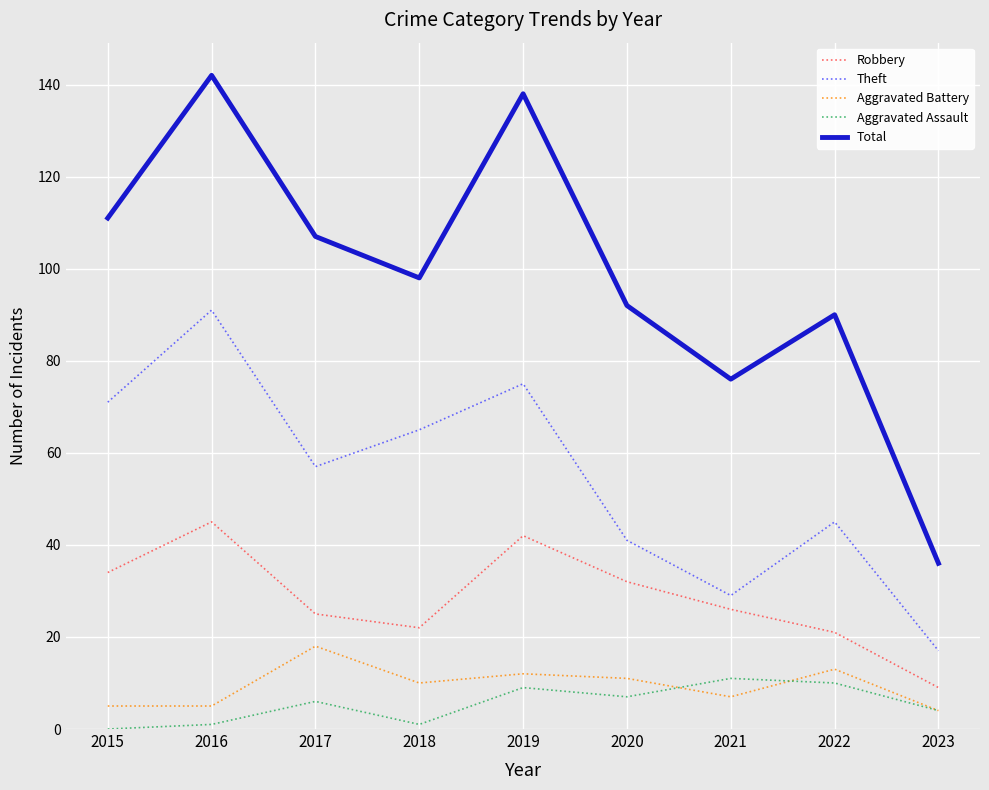

What value does the Theft series have at 2023?

17